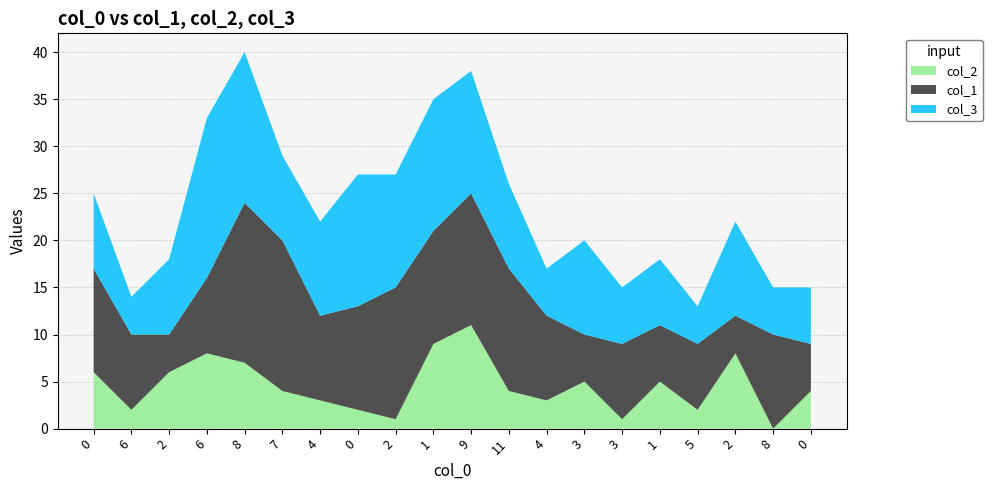

Reading left to right, list all the values displayed in this chart.

col_2: 0=6	6=2	2=6	6=8	8=7	7=4	4=3	0=2	2=1	1=9	9=11	11=4	4=3	3=5	3=1	1=5	5=2	2=8	8=0	0=4
col_1: 0=11	6=8	2=4	6=8	8=17	7=16	4=9	0=11	2=14	1=12	9=14	11=13	4=9	3=5	3=8	1=6	5=7	2=4	8=10	0=5
col_3: 0=8	6=4	2=8	6=17	8=16	7=9	4=10	0=14	2=12	1=14	9=13	11=9	4=5	3=10	3=6	1=7	5=4	2=10	8=5	0=6